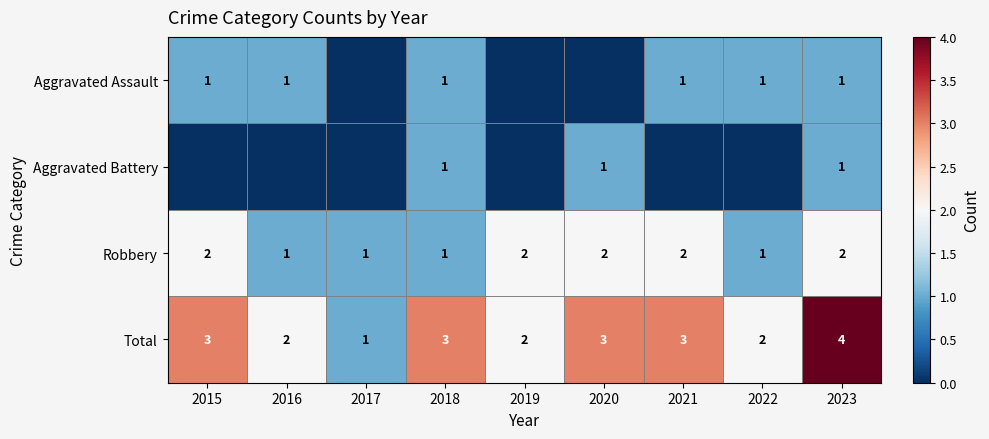

Count the Robbery values in the range 1 to 2.

9